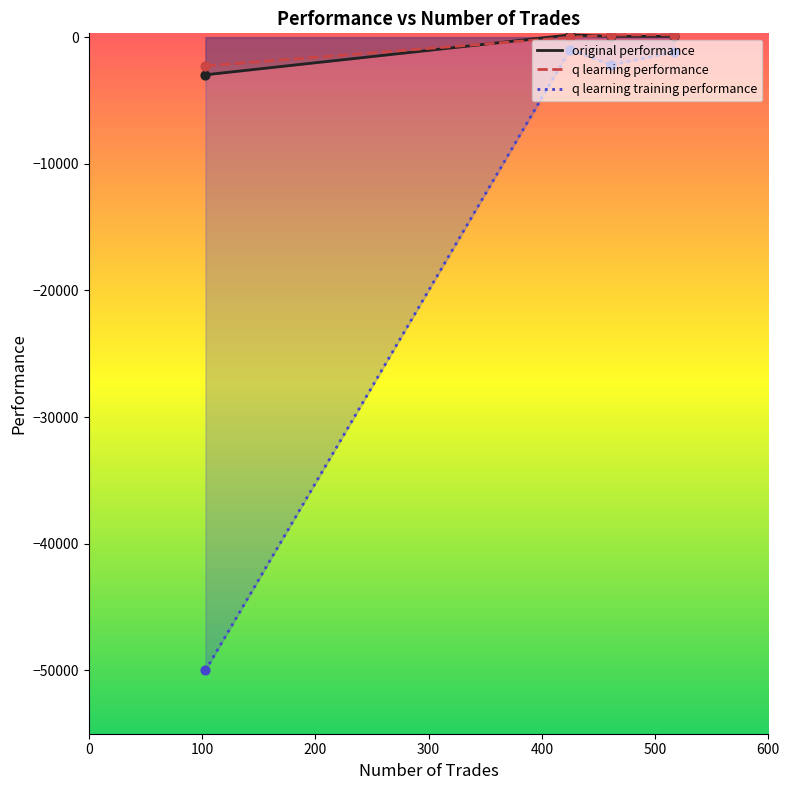

What is the total value across all series at 461?

-1969.9